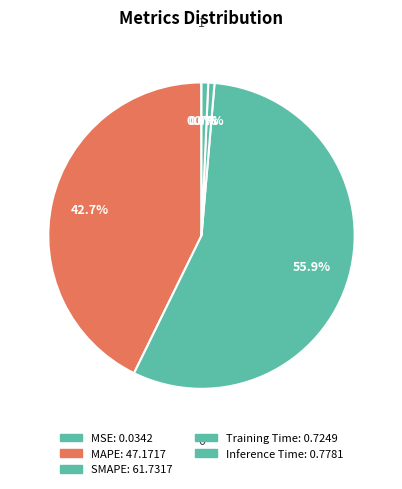

How many segments does this pie chart have?

5